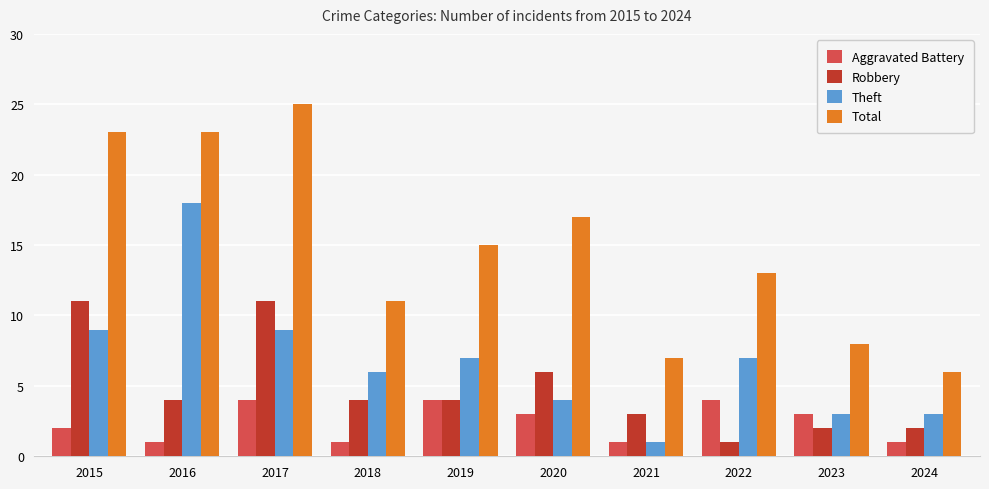

Reading left to right, what are all the values shown in this chart?

Aggravated Battery: 2015=2	2016=1	2017=4	2018=1	2019=4	2020=3	2021=1	2022=4	2023=3	2024=1
Robbery: 2015=11	2016=4	2017=11	2018=4	2019=4	2020=6	2021=3	2022=1	2023=2	2024=2
Theft: 2015=9	2016=18	2017=9	2018=6	2019=7	2020=4	2021=1	2022=7	2023=3	2024=3
Total: 2015=23	2016=23	2017=25	2018=11	2019=15	2020=17	2021=7	2022=13	2023=8	2024=6